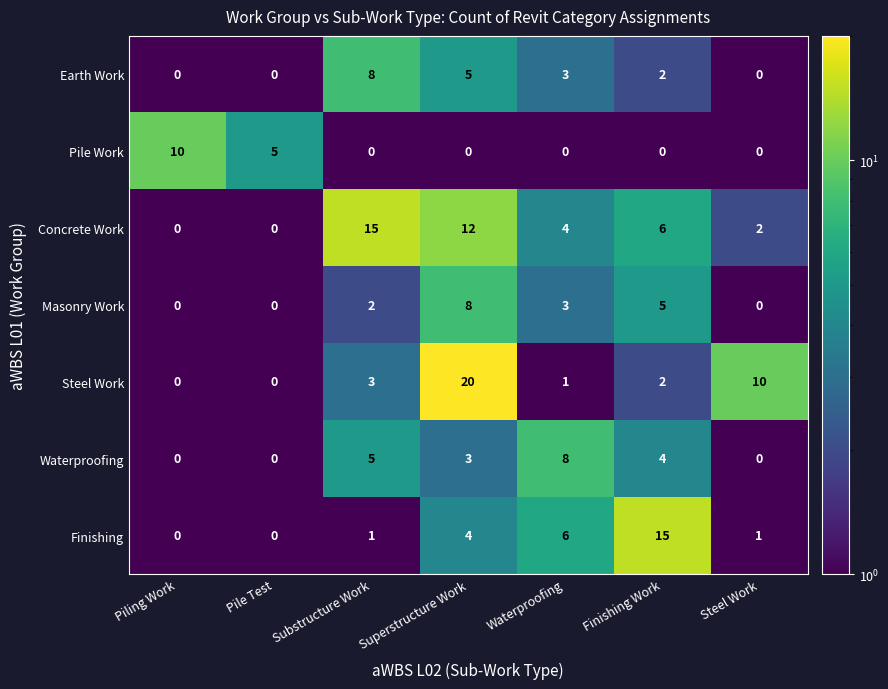

What is the sum of all Steel Work values?

36